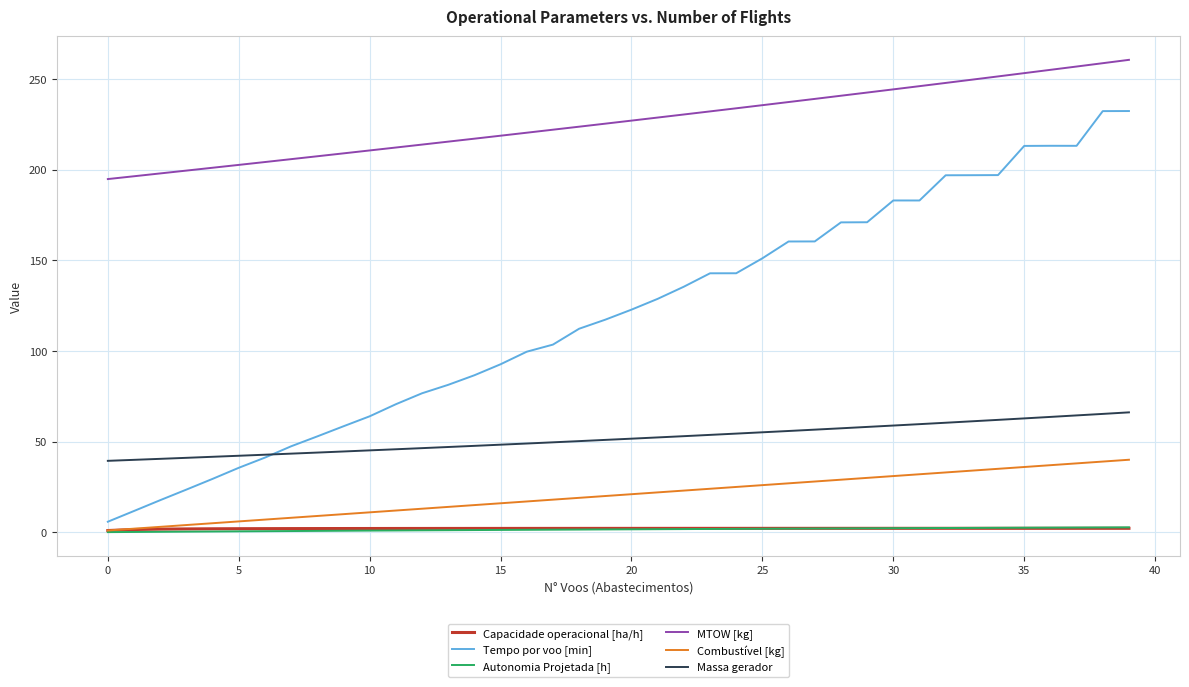

True or false: Autonomia Projetada [h] and Tempo por voo [min] cross at least once.

False